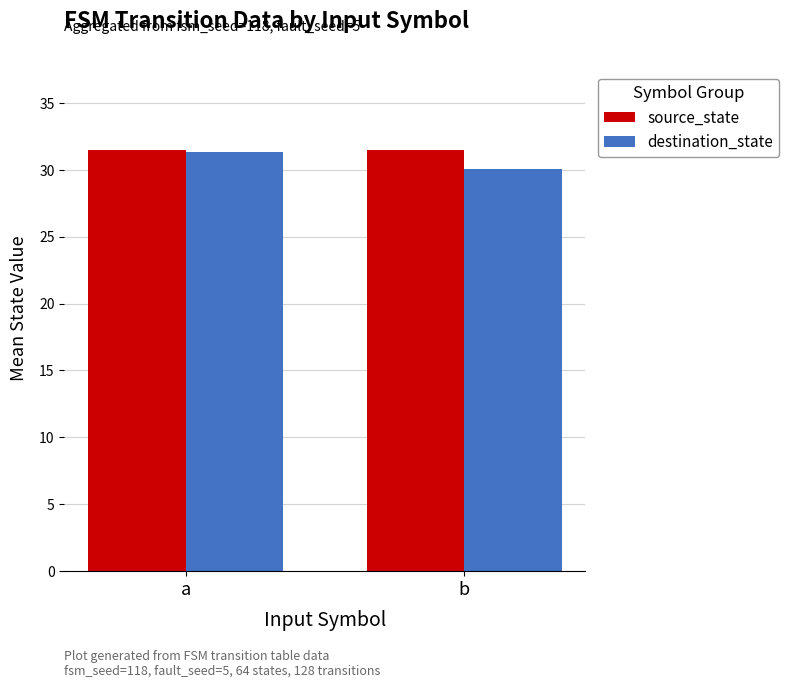

What is the difference between the highest and lowest values at a?

0.1